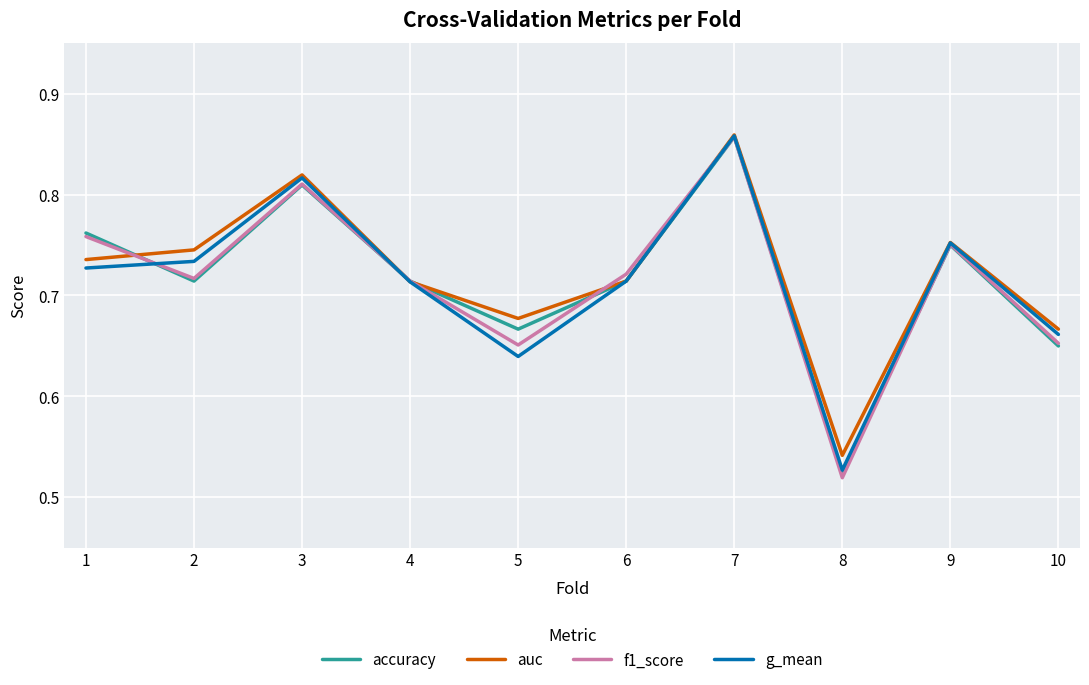

Which series has the widest spread of values?

f1_score